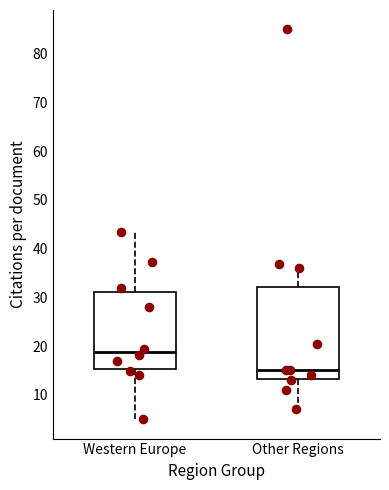

Reading left to right, transcribe this box plot: for each box, give where its median line is, the range the box spans, and where its two whiskers end, as read against the y-axis. The values are not printed on the chart, so give them approximately, as read against the axis.

Western Europe: median 19, box 15 to 31, whiskers 5 to 43
Other Regions: median 15, box 13 to 32, whiskers 7 to 37